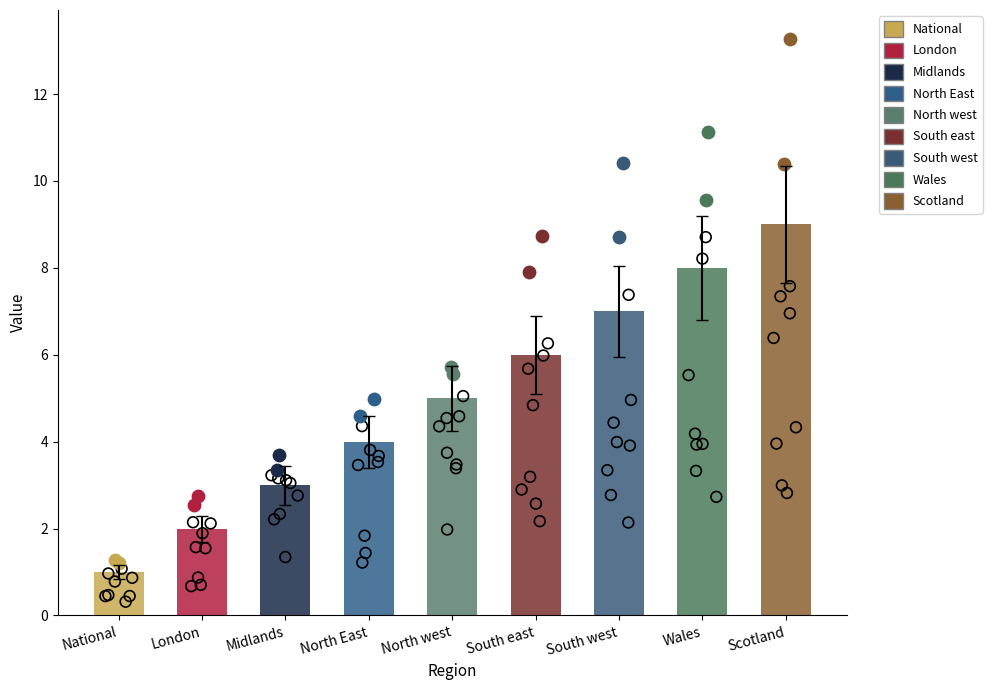

What is the change in value from London to North East?

+2